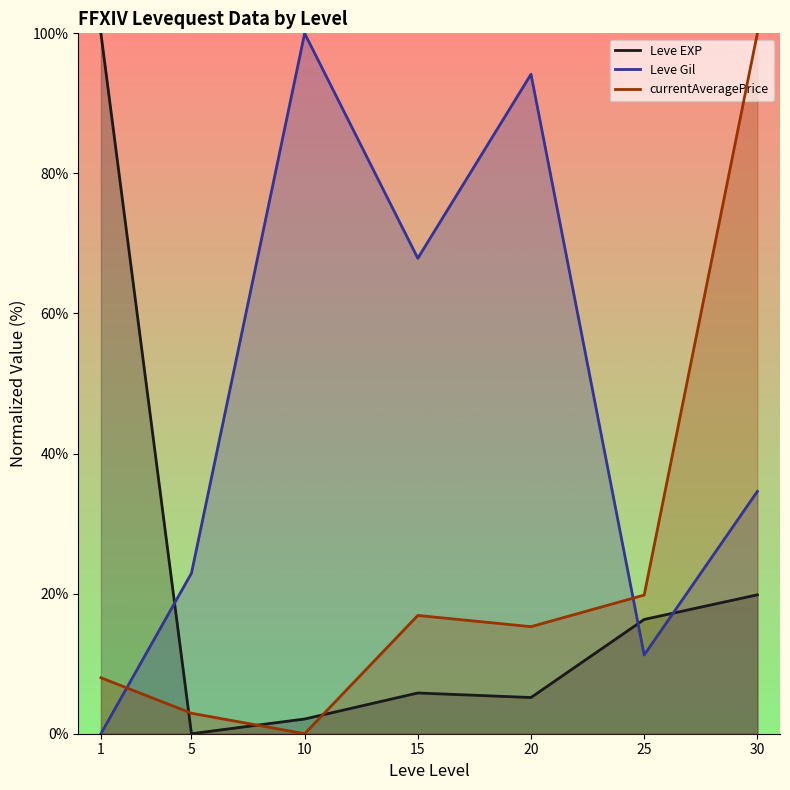

What is the maximum value shown in the chart?

100.0